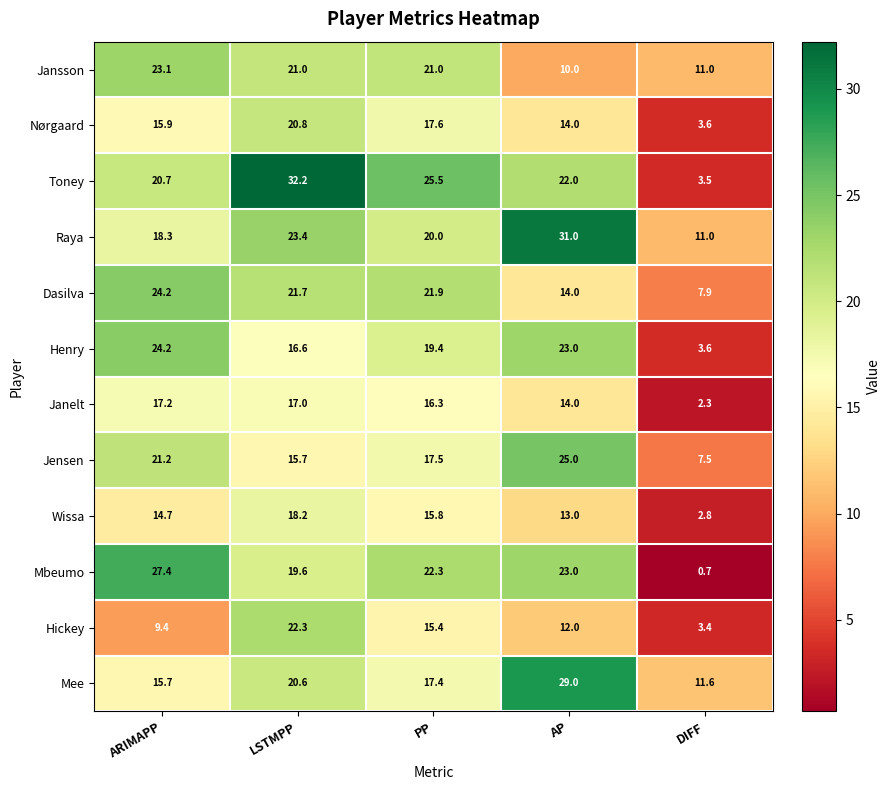

Which category has the lowest value across all series?

DIFF